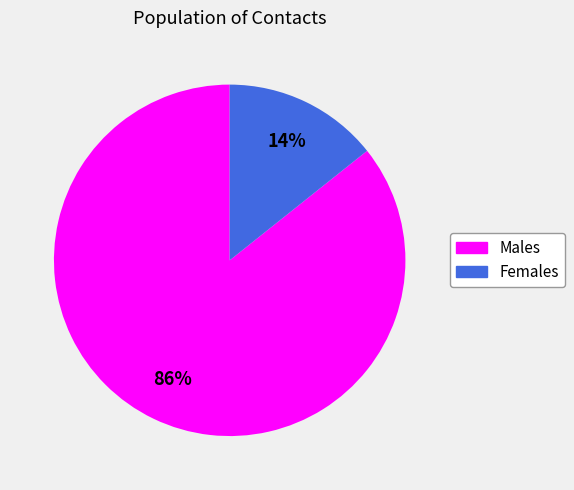

To the nearest percent, what is the average slice percentage?

50%